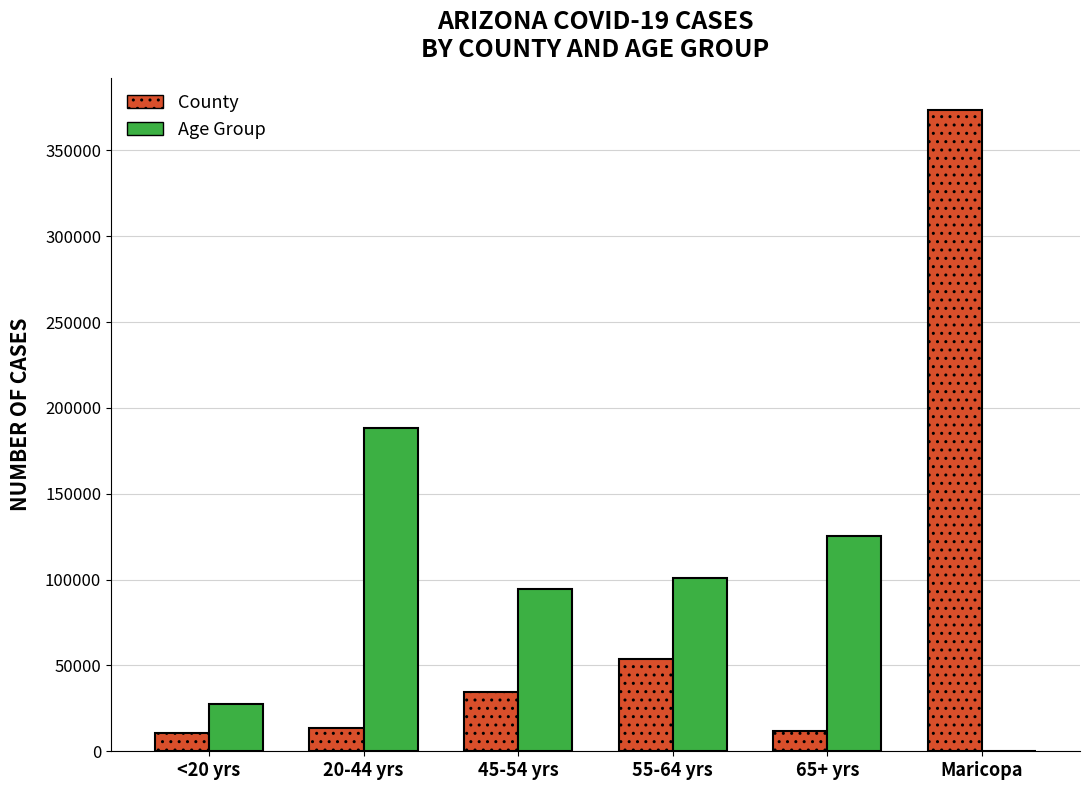

At which category is the sum across all series the highest?

Maricopa